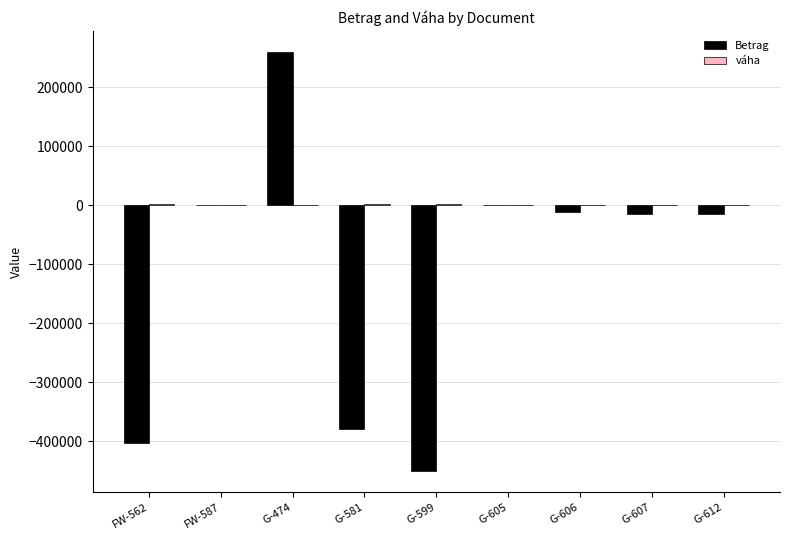

The value of Betrag at FW-562 is -160914.4. True or false?

False